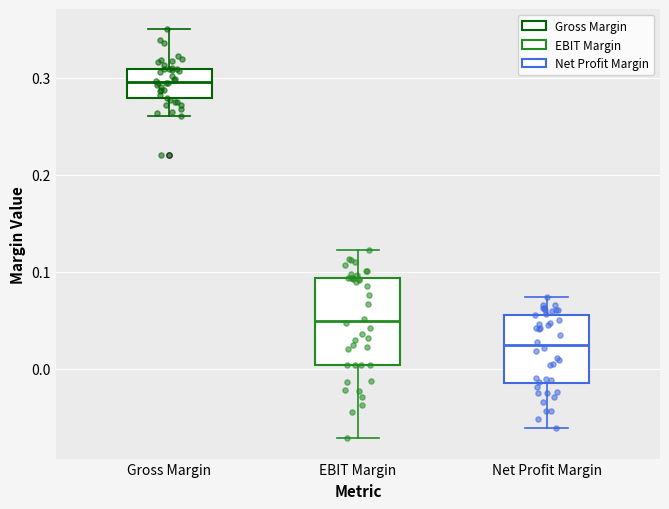

Reading left to right, read every box against the y-axis: the position of its median line, the range the box covers, and the ends of its whiskers. The values are not printed on the chart, so give them approximately, as read against the axis.

Gross Margin: median 0.30, box 0.28 to 0.31, whiskers 0.26 to 0.35
EBIT Margin: median 0.05, box 0.00 to 0.09, whiskers -0.07 to 0.12
Net Profit Margin: median 0.02, box -0.01 to 0.06, whiskers -0.06 to 0.07